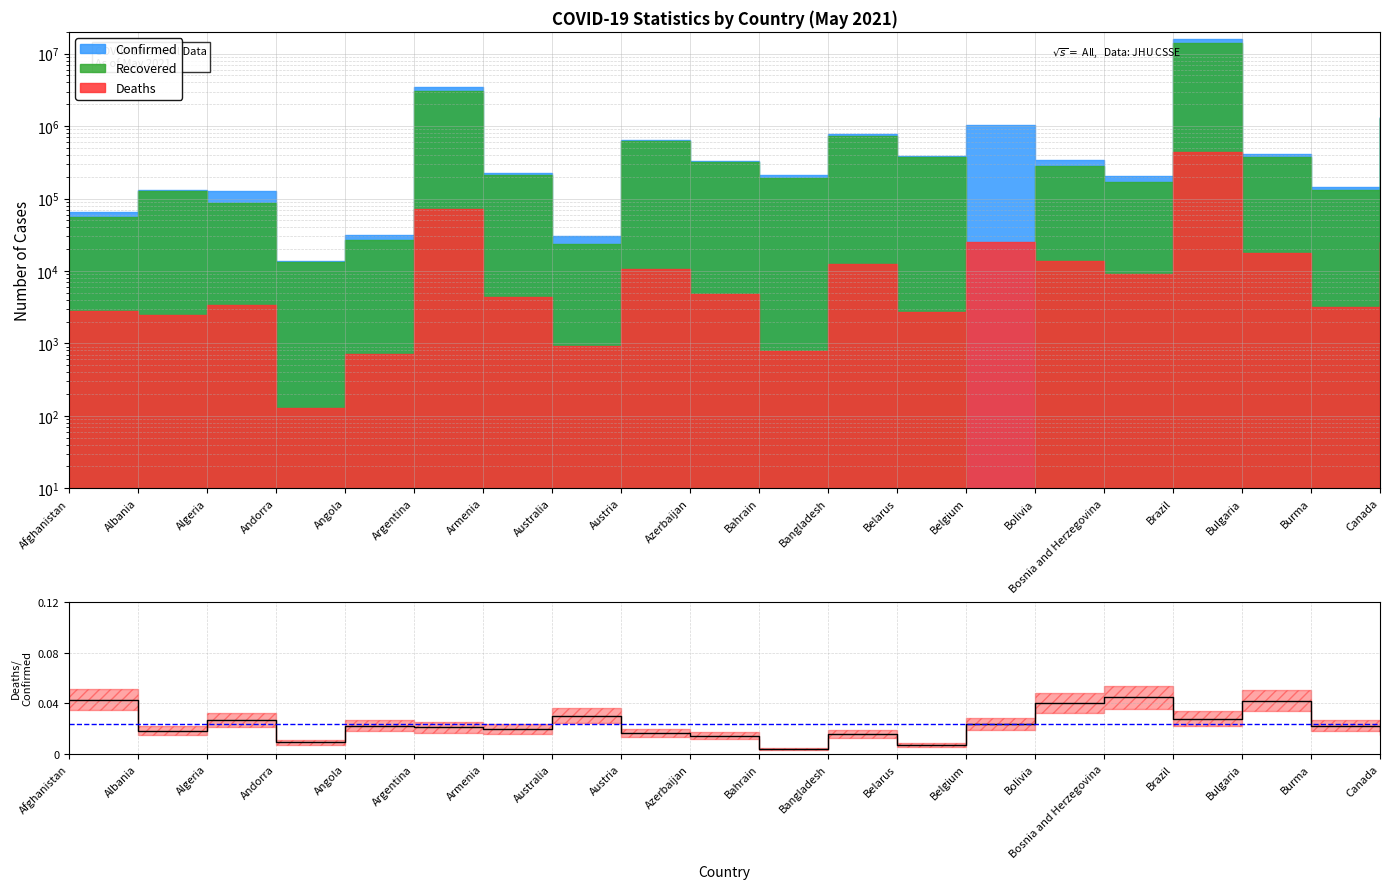

How many lines are shown in the chart?

1